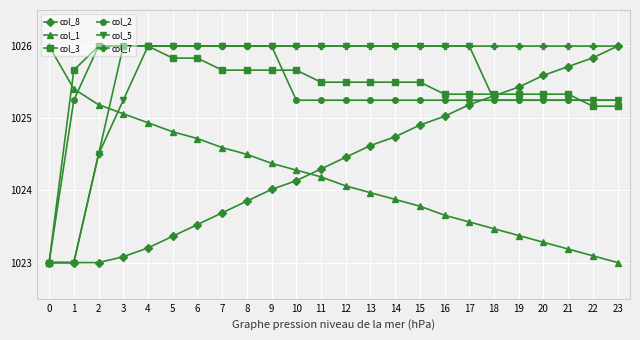

What is the total value across all series at 0?

6141.0